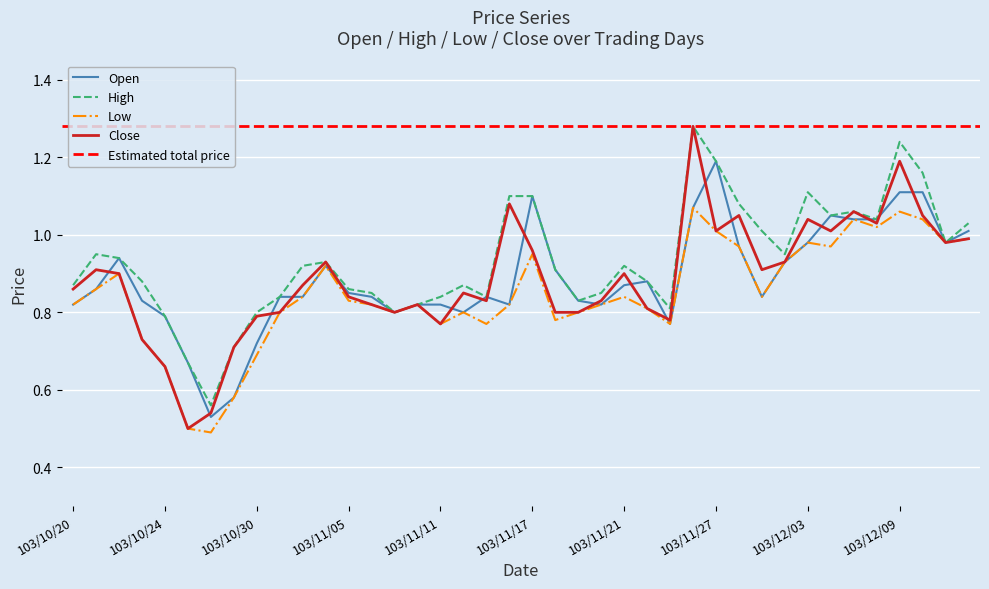

How many lines are shown in the chart?

4